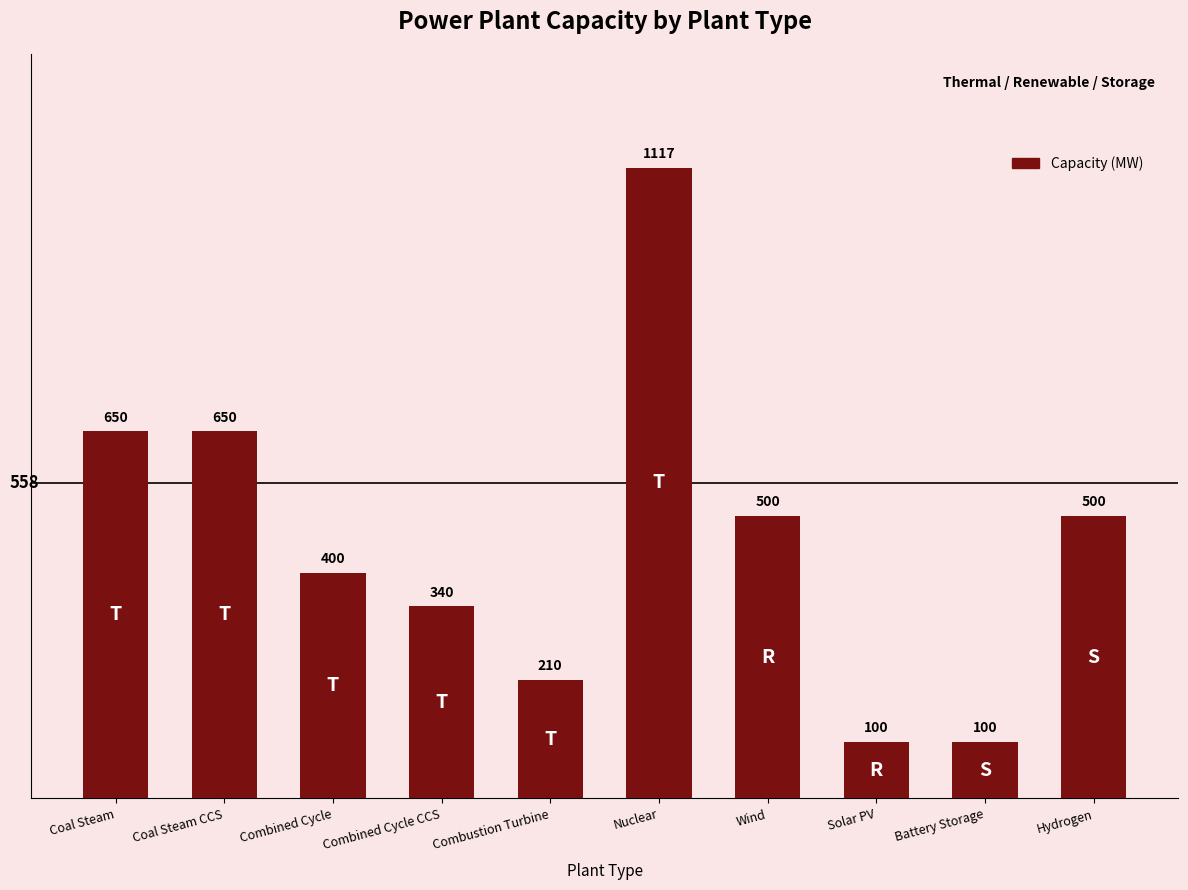

At which label does the data first exceed 500?

Coal Steam